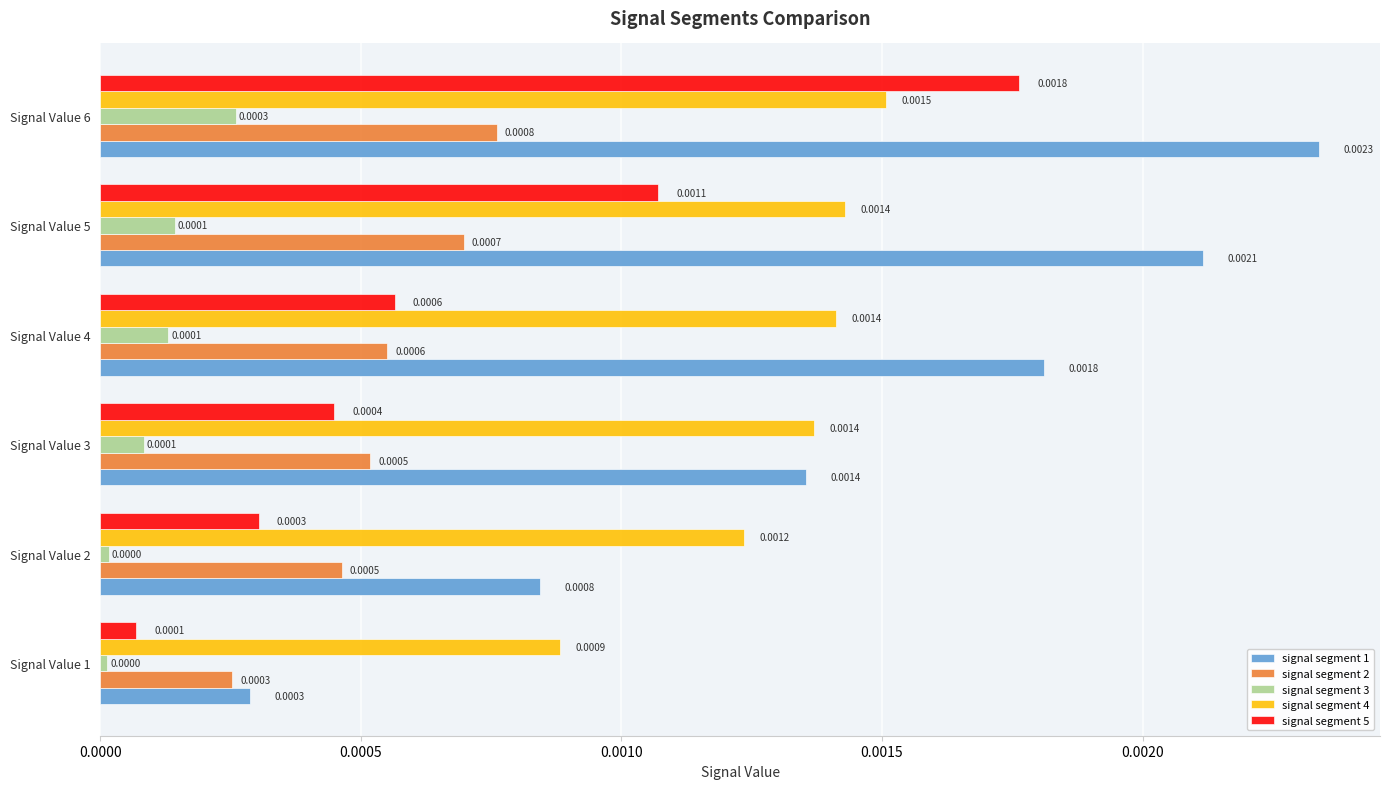

Between Signal Value 5 and Signal Value 6, which series saw the biggest shift?

signal segment 5